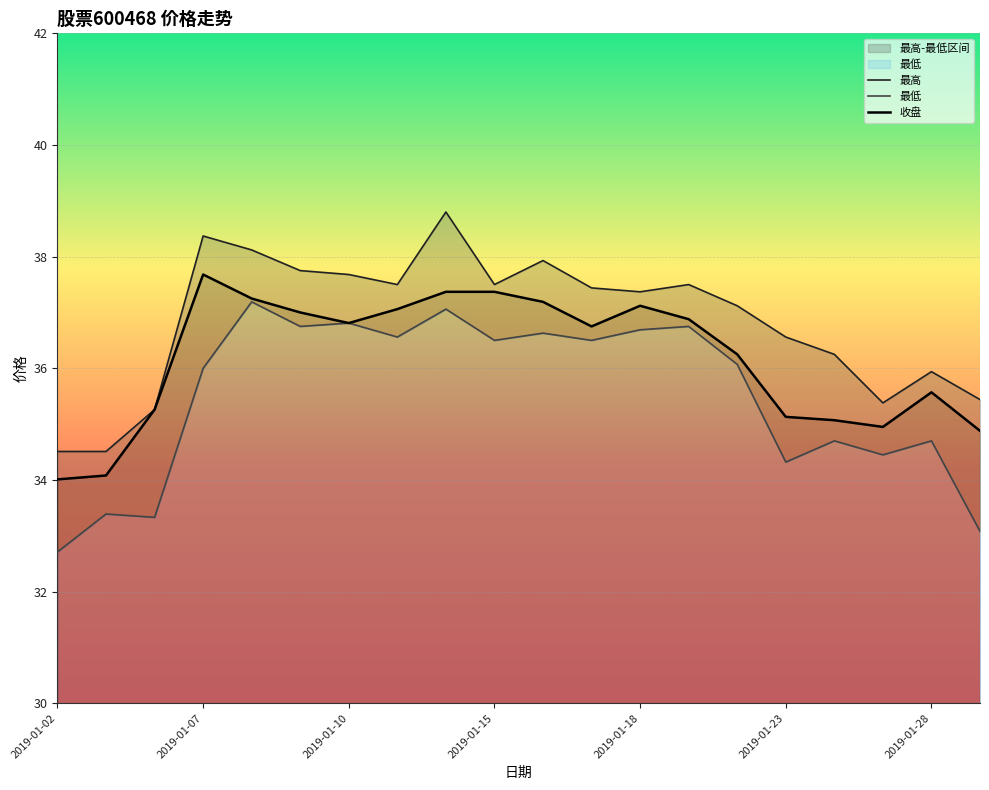

Reading right to left, extract all data points from this chart.

收盘: 2019-01-29=34.9	2019-01-28=35.6	2019-01-25=35.0	2019-01-24=35.1	2019-01-23=35.1	2019-01-22=36.2	2019-01-21=36.9	2019-01-18=37.1	2019-01-17=36.8	2019-01-16=37.2	2019-01-15=37.4	2019-01-14=37.4	2019-01-11=37.1	2019-01-10=36.8	2019-01-09=37.0	2019-01-08=37.2	2019-01-07=37.7	2019-01-04=35.3	2019-01-03=34.1	2019-01-02=34.0
最高: 2019-01-29=35.4	2019-01-28=35.9	2019-01-25=35.4	2019-01-24=36.2	2019-01-23=36.6	2019-01-22=37.1	2019-01-21=37.5	2019-01-18=37.4	2019-01-17=37.4	2019-01-16=37.9	2019-01-15=37.5	2019-01-14=38.8	2019-01-11=37.5	2019-01-10=37.7	2019-01-09=37.8	2019-01-08=38.1	2019-01-07=38.4	2019-01-04=35.3	2019-01-03=34.5	2019-01-02=34.5
最低: 2019-01-29=33.1	2019-01-28=34.7	2019-01-25=34.5	2019-01-24=34.7	2019-01-23=34.3	2019-01-22=36.1	2019-01-21=36.8	2019-01-18=36.7	2019-01-17=36.5	2019-01-16=36.6	2019-01-15=36.5	2019-01-14=37.1	2019-01-11=36.6	2019-01-10=36.8	2019-01-09=36.8	2019-01-08=37.2	2019-01-07=36.0	2019-01-04=33.3	2019-01-03=33.4	2019-01-02=32.7